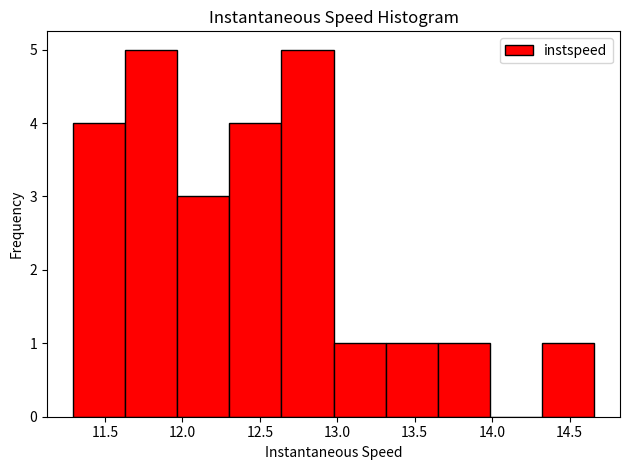

Reading left to right, transcribe this chart: for each bar, give the range it covers on the x-axis and its height. Neither the bar edges nor the heights are printed on the chart, so give them approximately, as read against the axes.

11.30 to 11.65: 4
11.65 to 11.95: 5
11.95 to 12.30: 3
12.30 to 12.65: 4
12.65 to 13.00: 5
13.00 to 13.30: 1
13.30 to 13.65: 1
13.65 to 14.00: 1
14.00 to 14.30: 0
14.30 to 14.65: 1